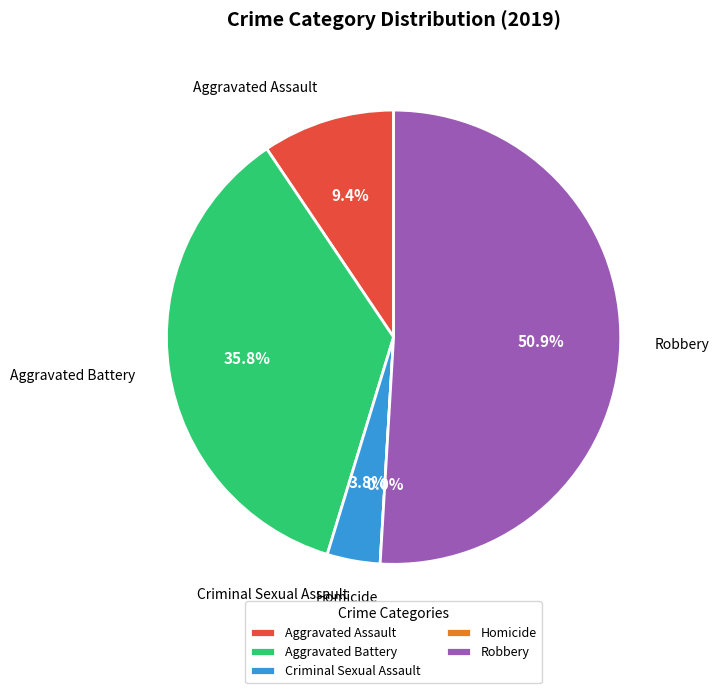

How many slices are in this pie chart?

5